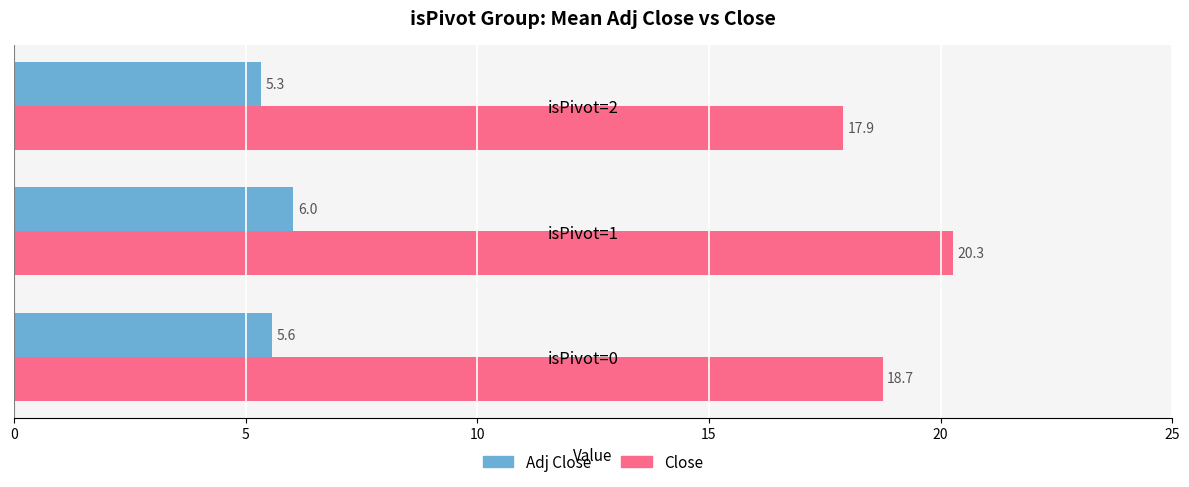

True or false: Adj Close has a value of 8.7 at isPivot=2.

False